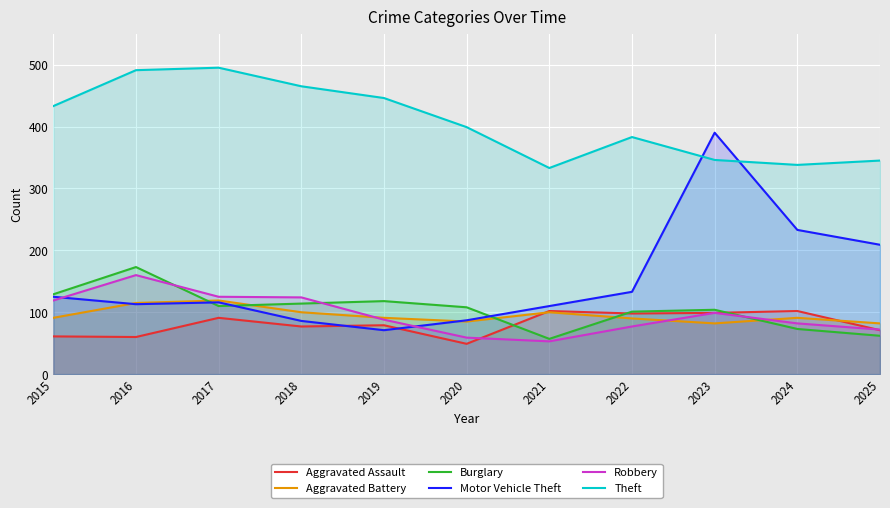

After their last crossing, which series has the higher values: Aggravated Battery or Robbery?

Aggravated Battery